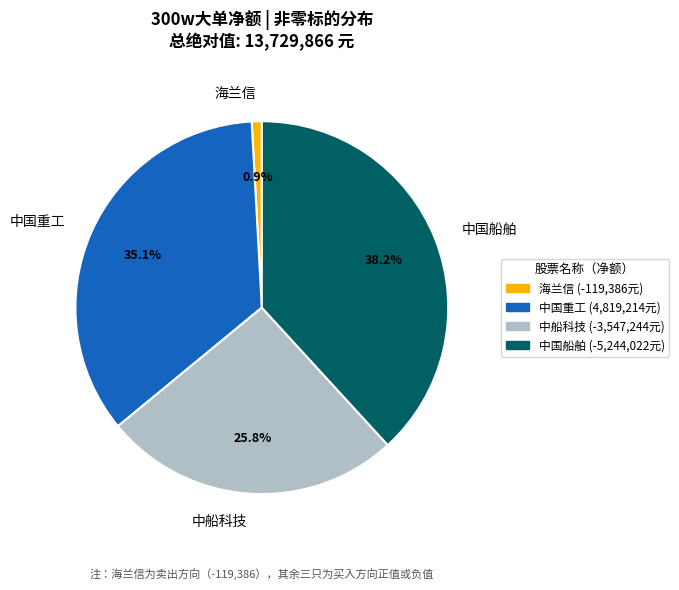

What is the ratio of the value at 中国船舶 to the value at 中国重工?

1.1